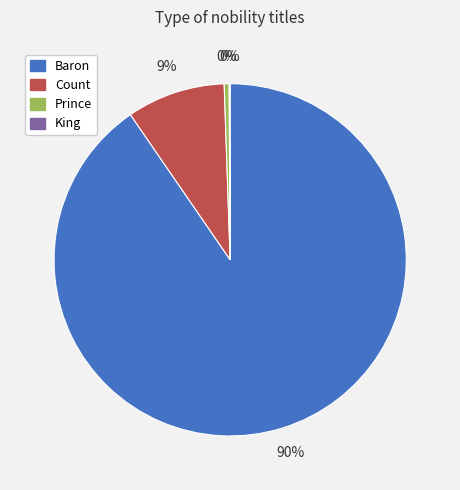

Is the sum of Count and Prince greater than half?

No